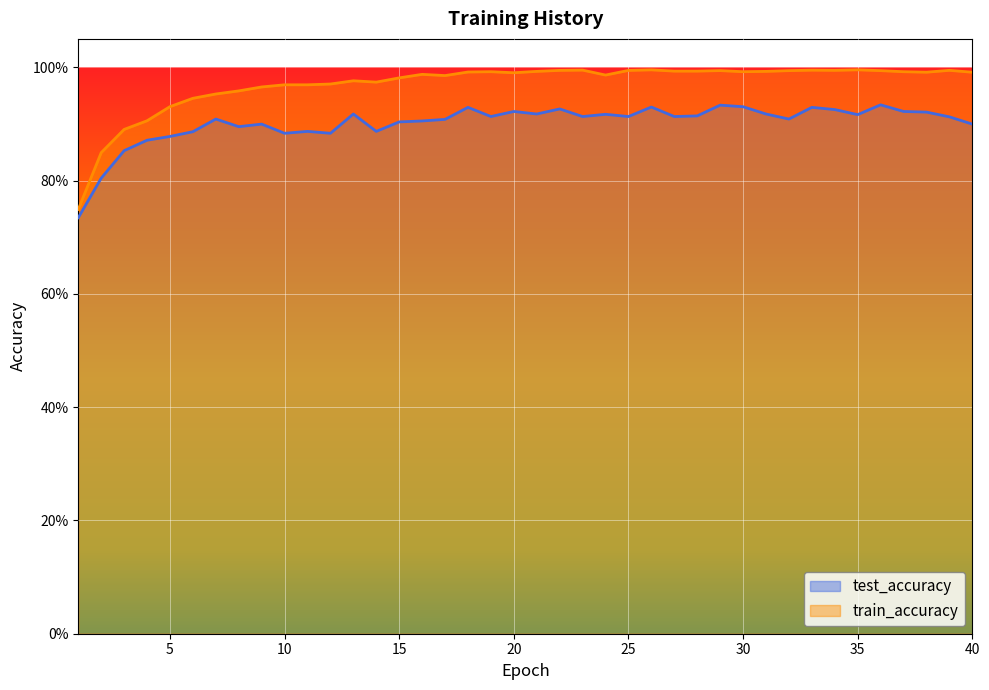

What is the highest value of the test_accuracy series?

0.9